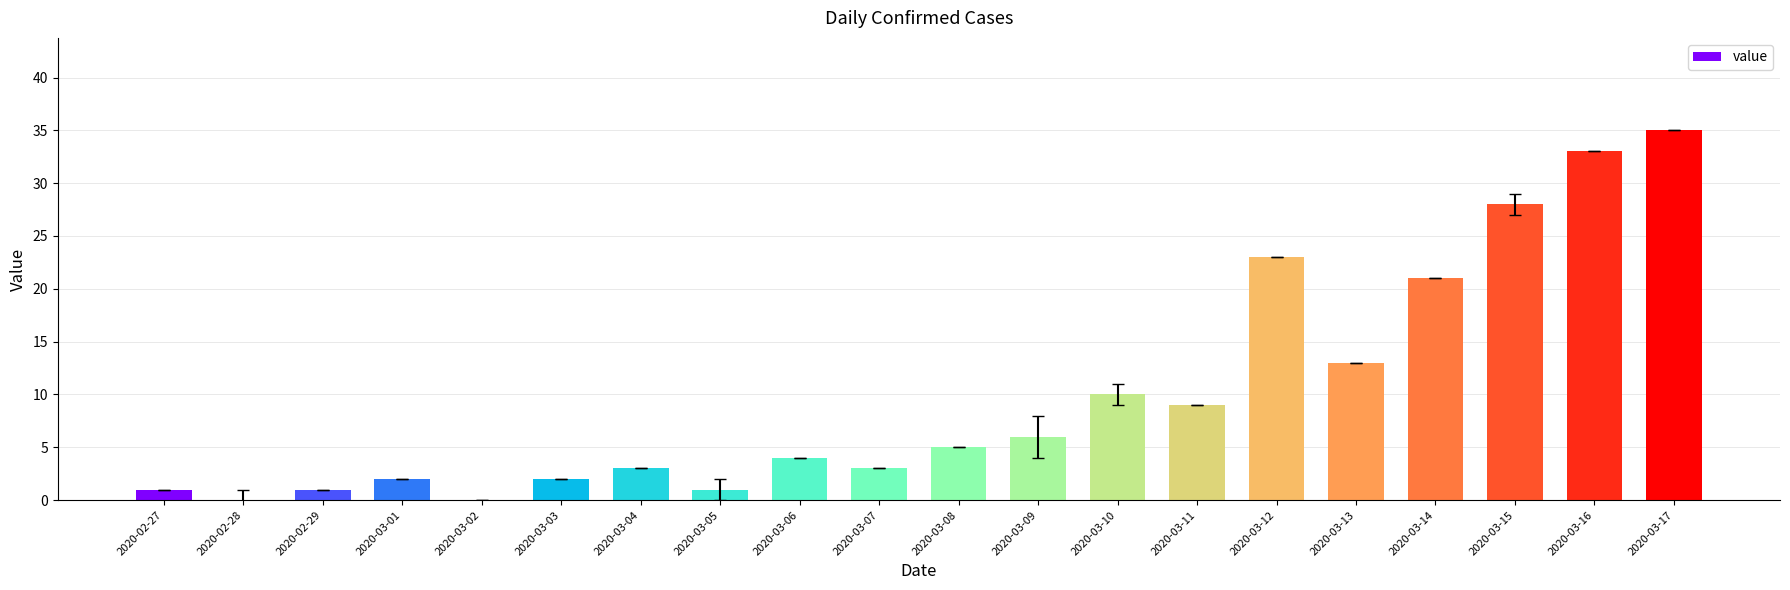

What is the average value?

10